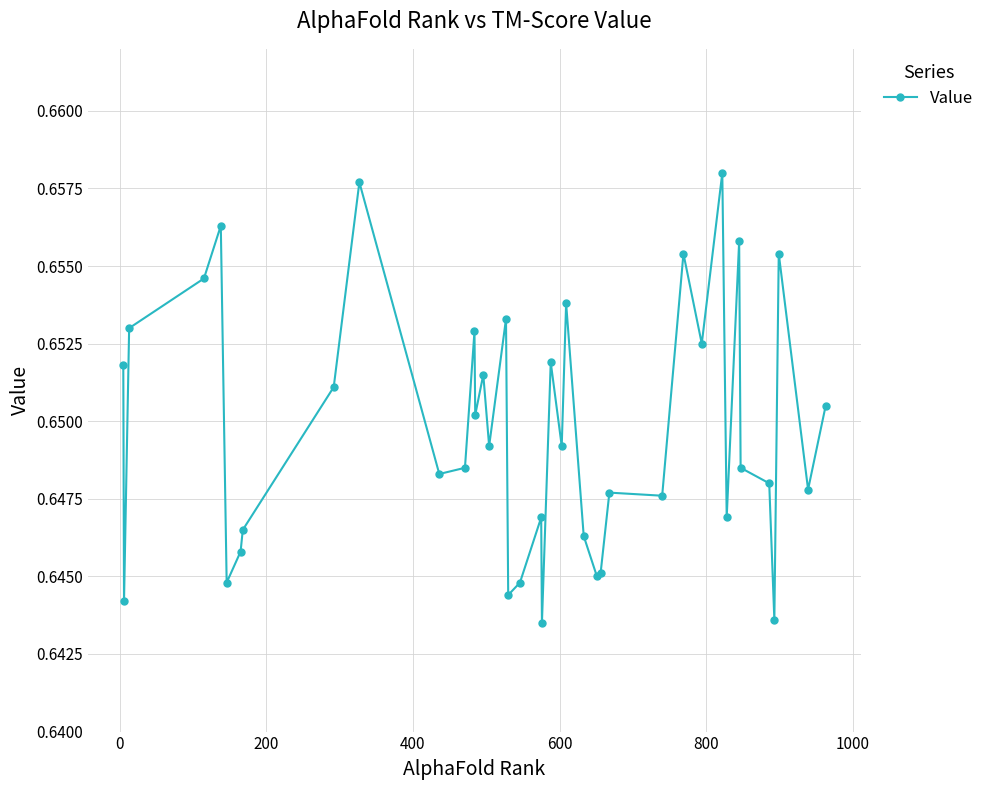

What is the sum of all values?

26.0